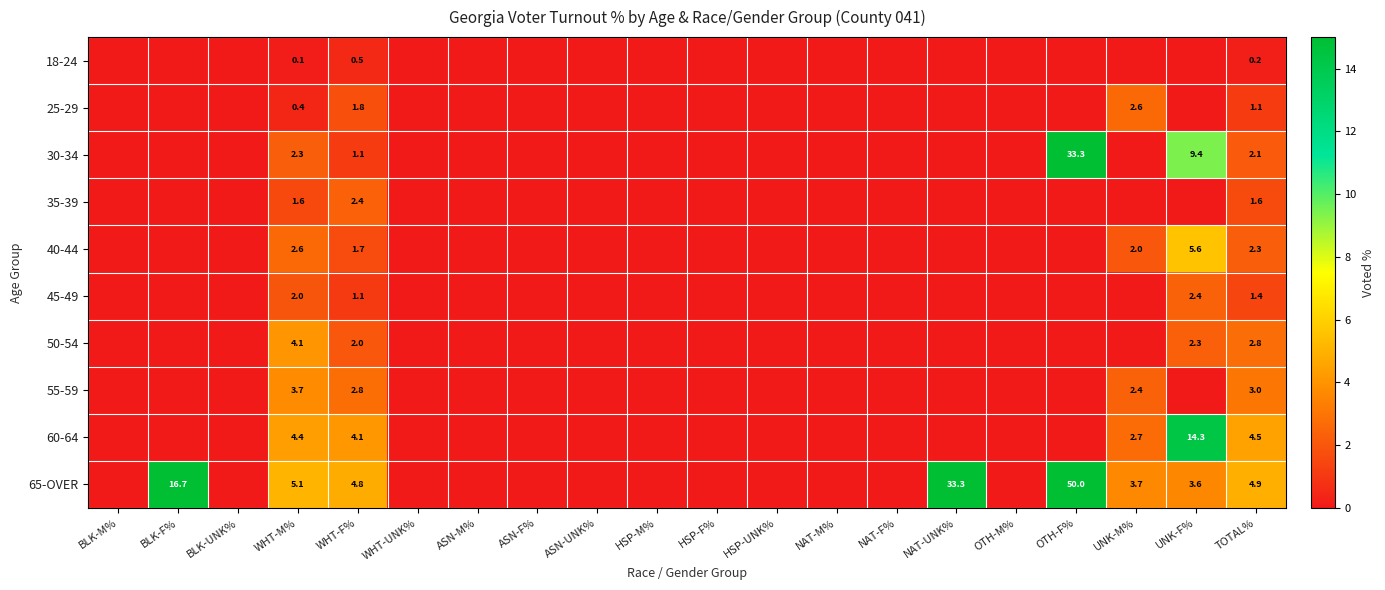

Is it true that 55-59 equals 2.4 at UNK-M%?

True